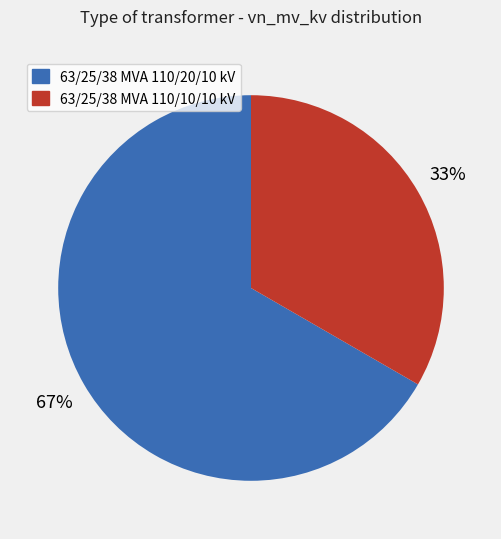

Is 63/25/38 MVA 110/10/10 kV the majority of the pie?

No